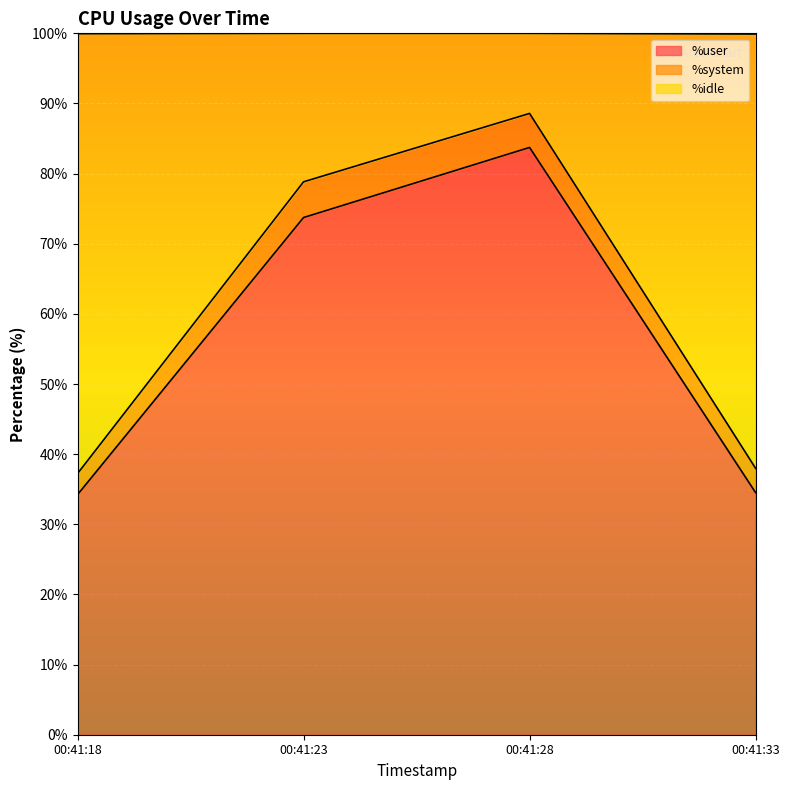

What is the difference between the maximum and minimum values in the %user series?

49.5